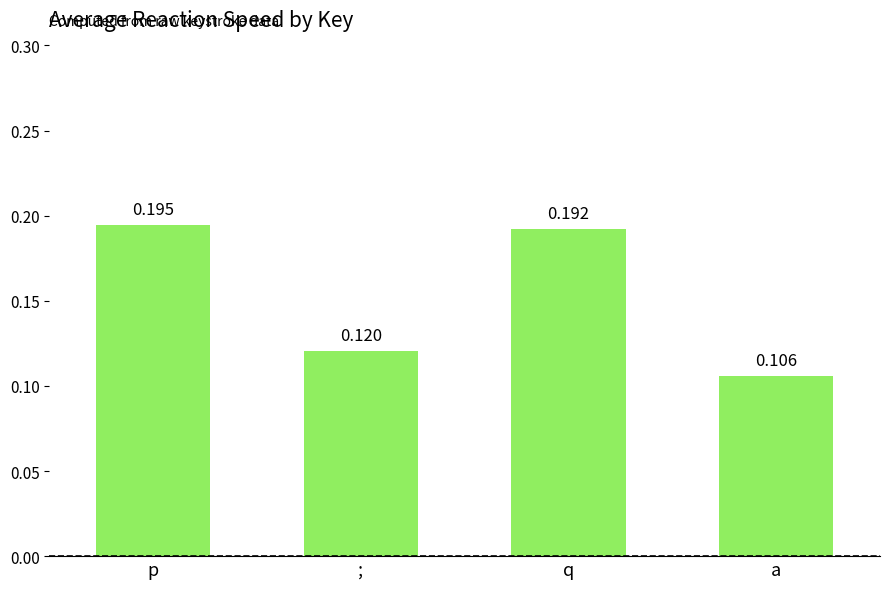

What is the change in value from p to ;?

-0.1